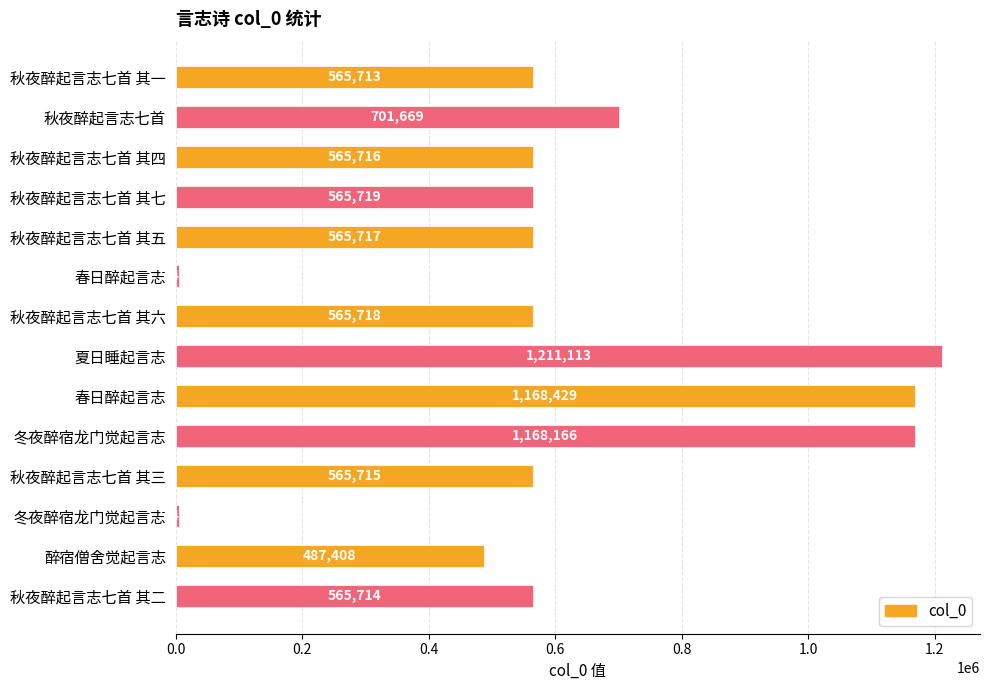

How many bars are there in total?

14